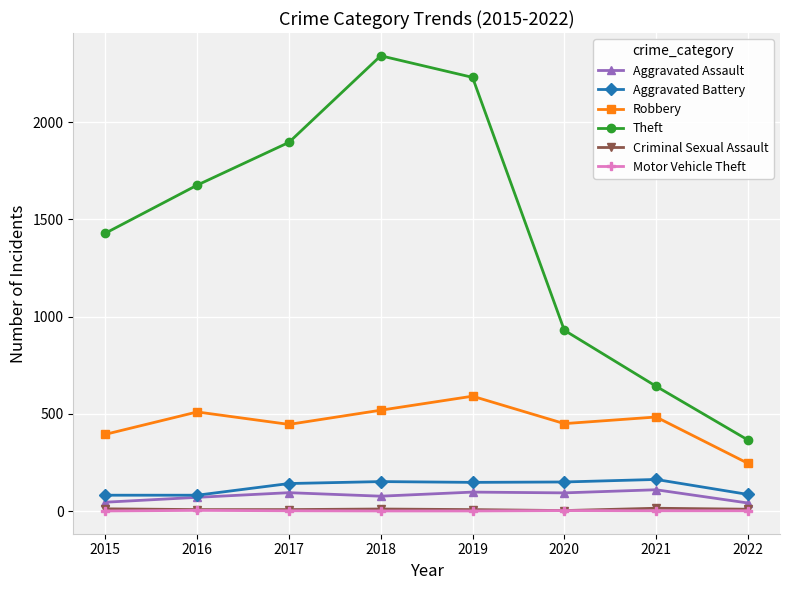

What is the difference between the Theft values at 2016 and 2022?

1310